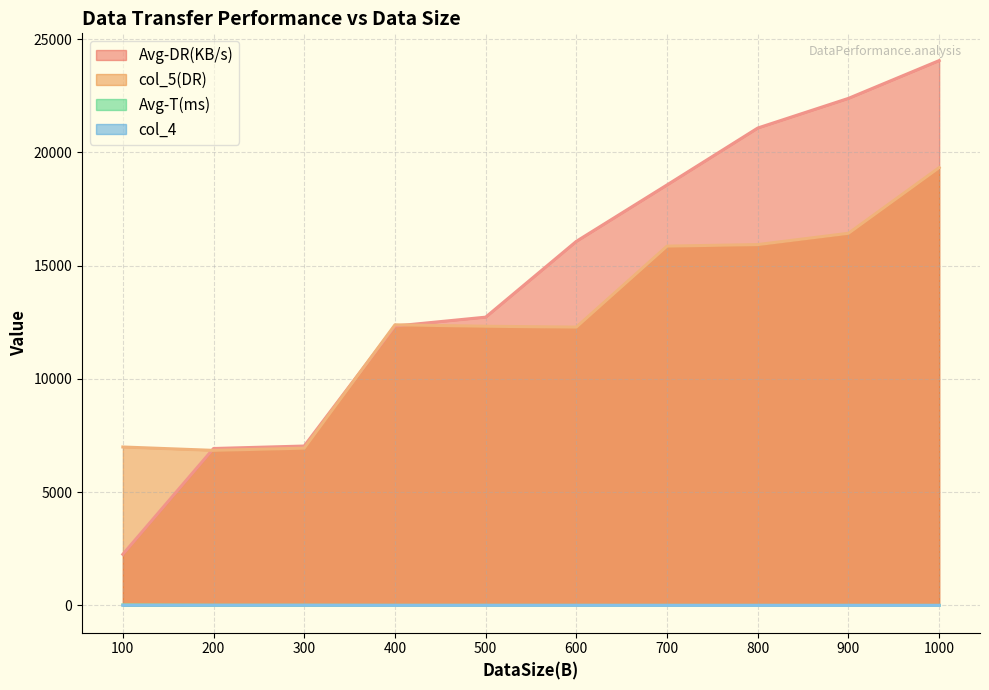

Which series has the widest spread of values?

Avg-DR(KB/s)